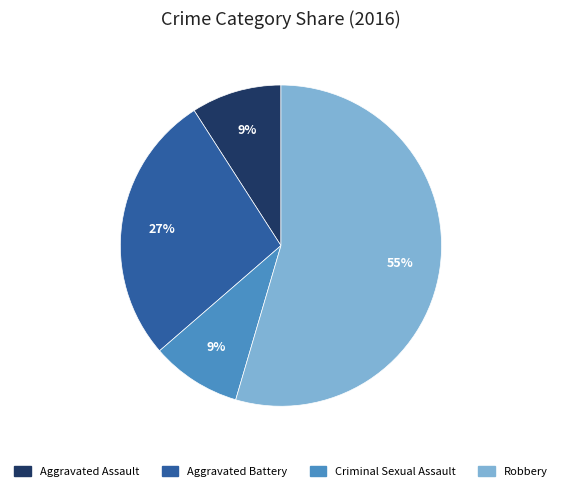

What percentage is the Aggravated Battery slice, to the nearest percent?

27%